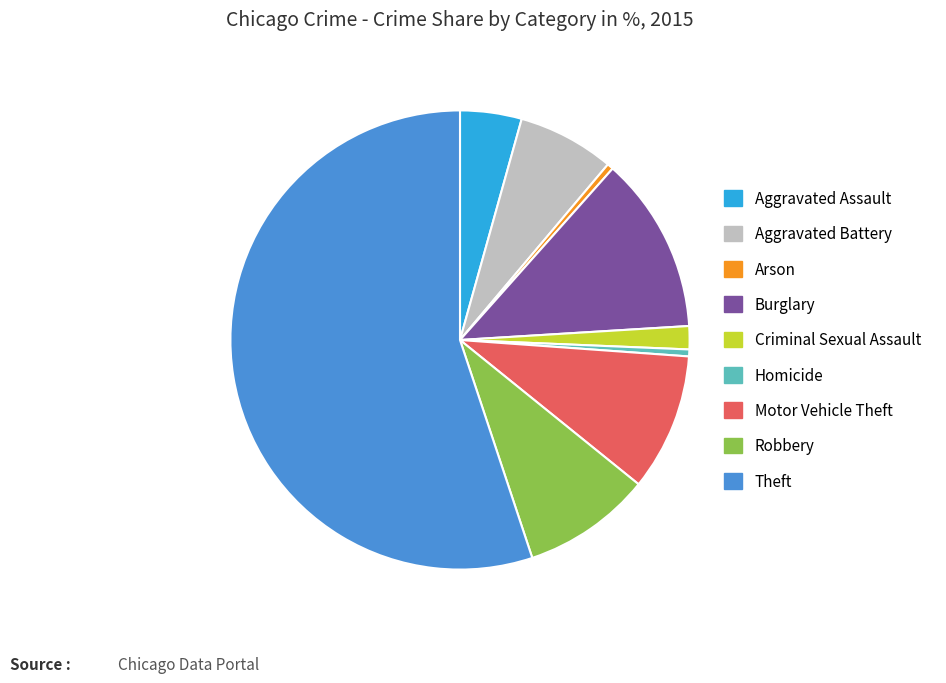

The Theft slice represents 55% of the pie. True or false?

True